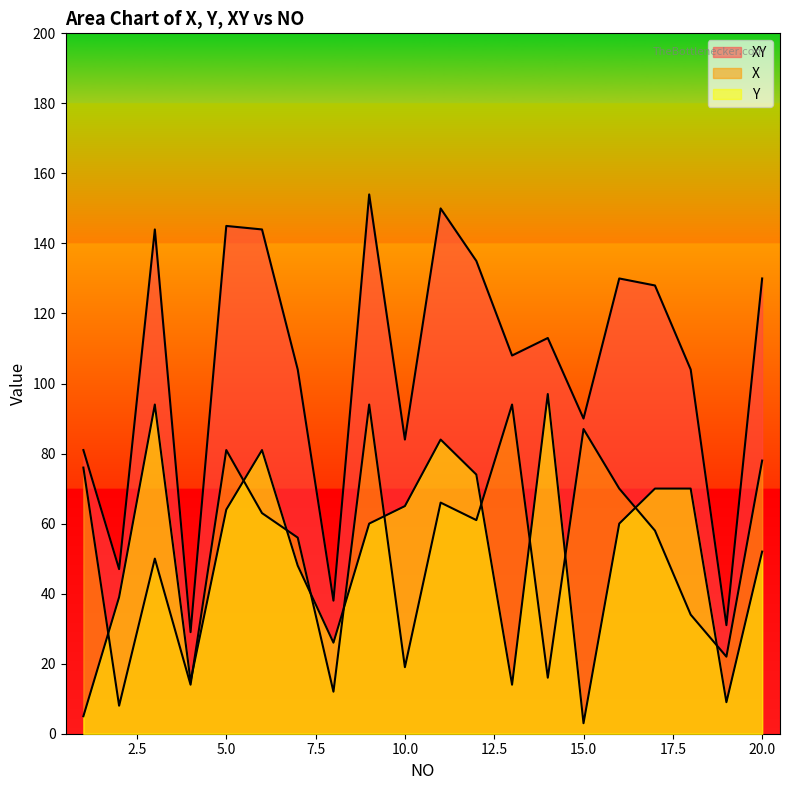

How many series are shown in this chart?

3